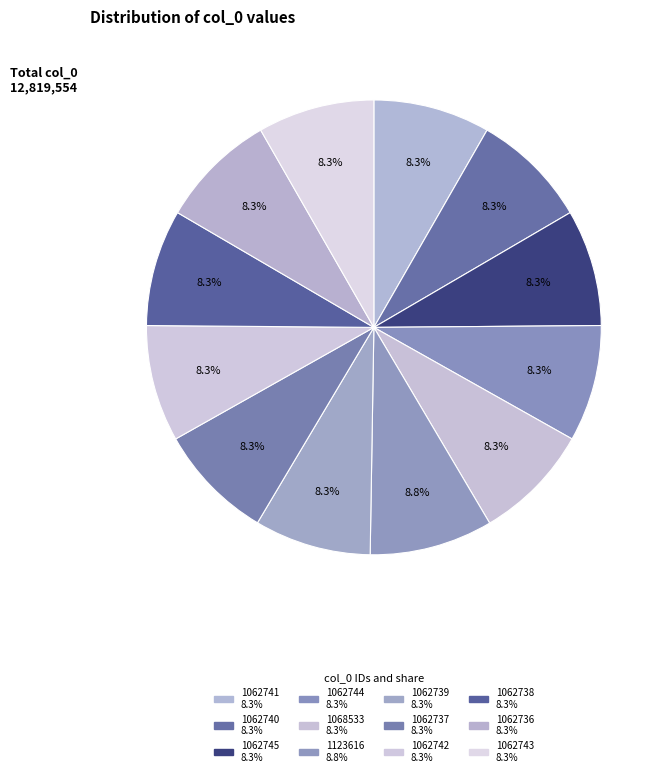

How many slices are in this pie chart?

12